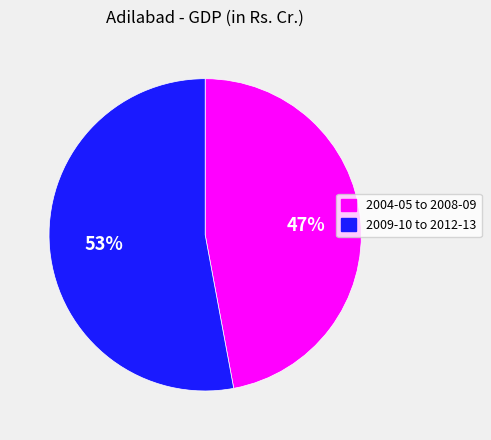

To the nearest percent, what portion does 2009-10 to 2012-13 represent?

53%